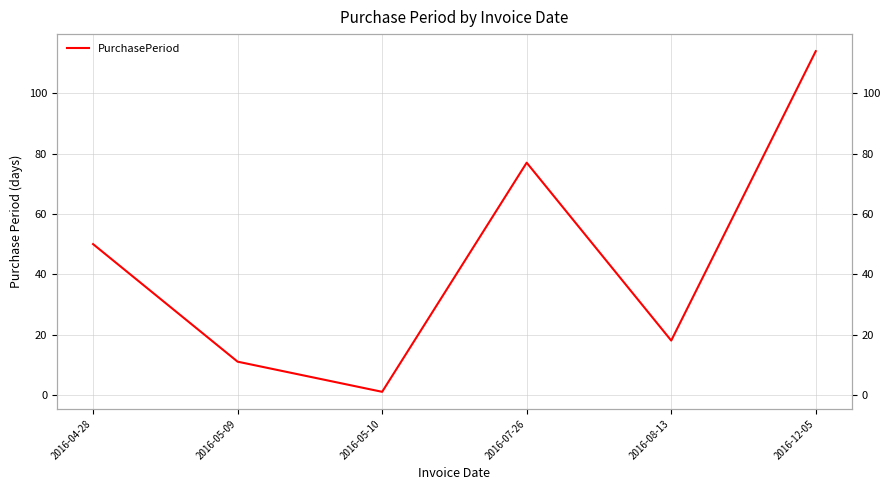

What is the value of the 2nd point from the left?

11